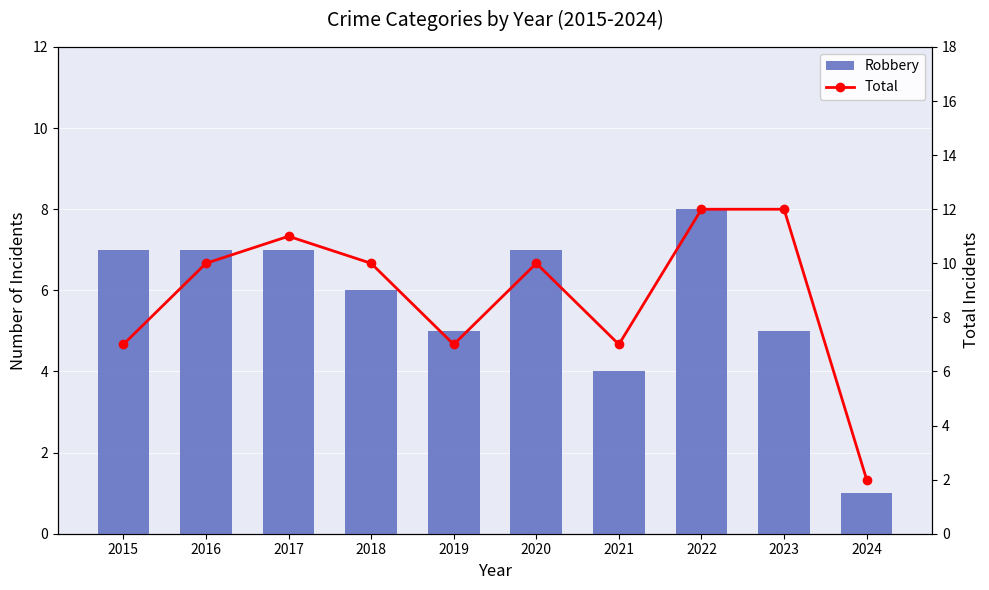

Does the chart contain any negative values?

No